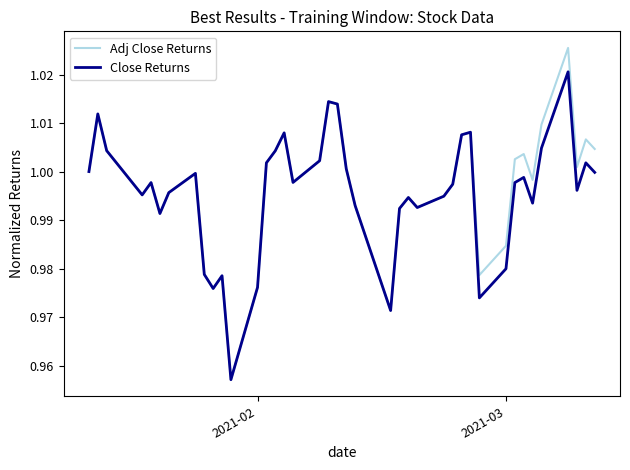

Which series has the widest spread of values?

Adj Close Returns